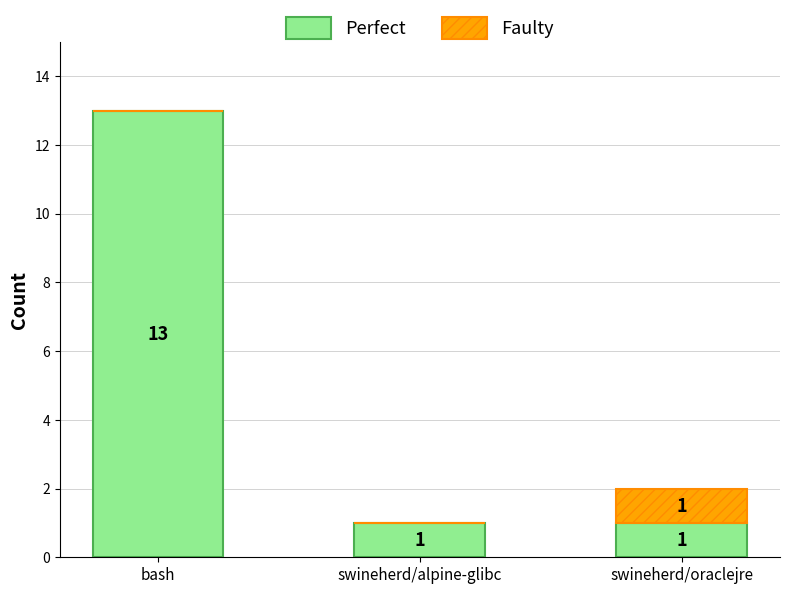

Does the chart contain stacked bars?

Yes